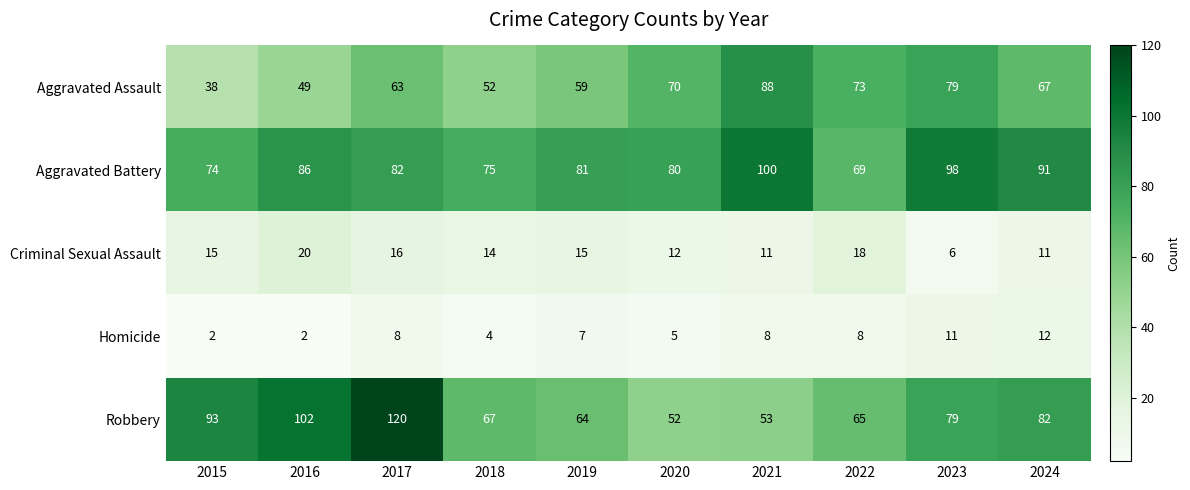

At which category is the sum across all series the highest?

2017